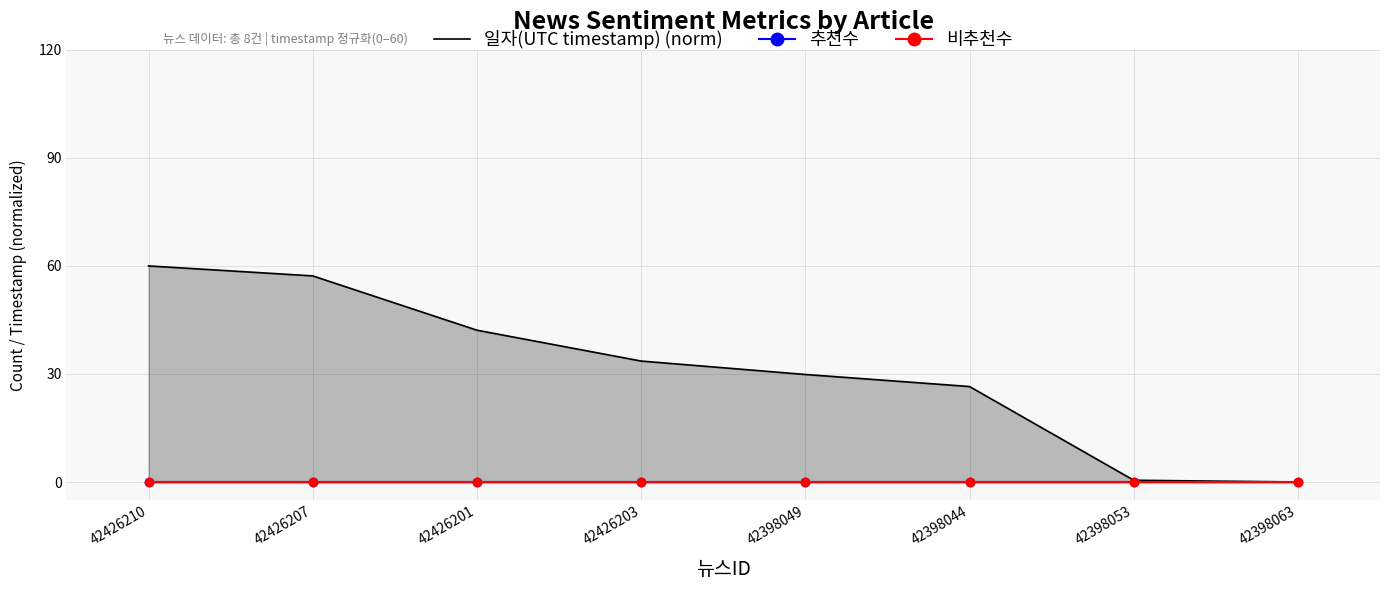

Reading left to right, transcribe all the data shown in this chart.

일자(UTC timestamp) (norm): 60.0	57.2	42.2	33.6	29.9	26.5	0.5	0.0
추천수: 0.0	0.0	0.0	0.0	0.0	0.0	0.0	0.0
비추천수: 0.0	0.0	0.0	0.0	0.0	0.0	0.0	0.0